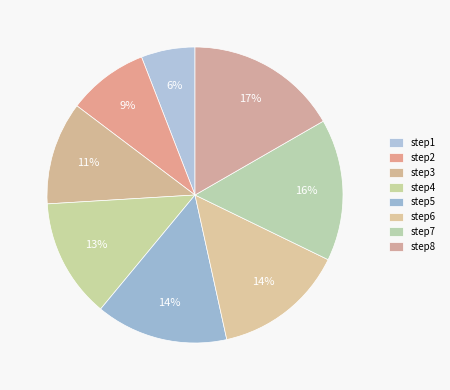

How many slices are in this pie chart?

8